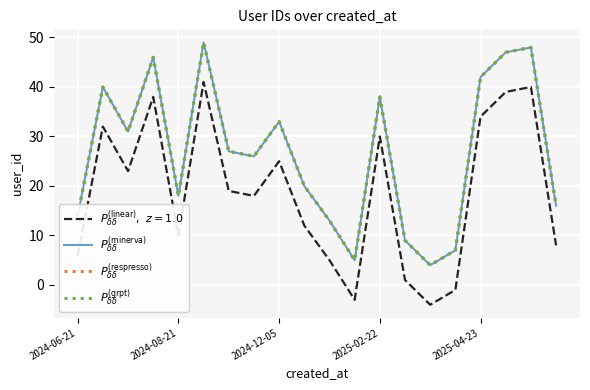

Does the chart have visible grid lines?

Yes